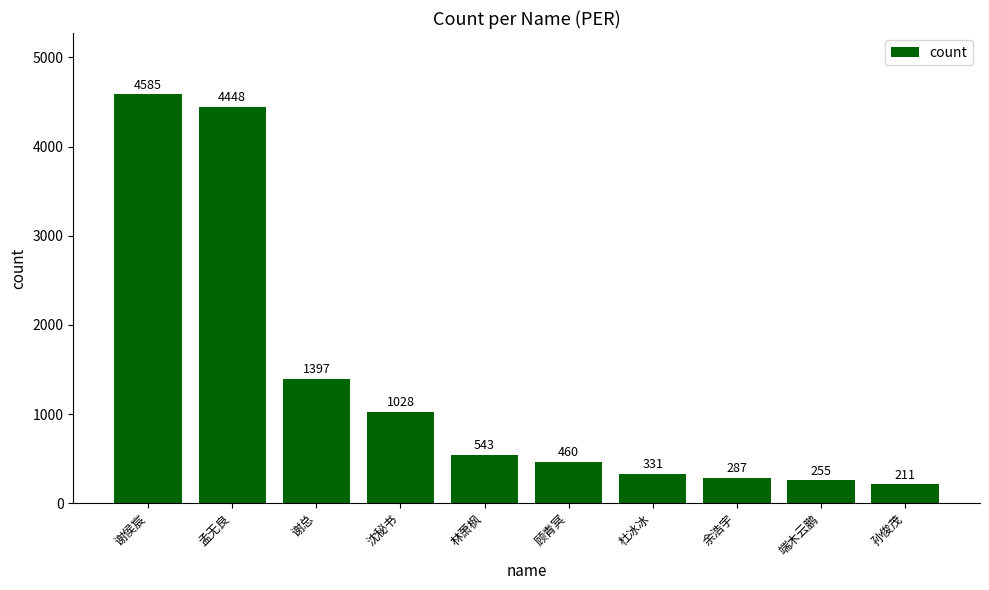

Rank the categories by value from highest to lowest.

谢侯宸, 孟无良, 谢总, 沈秘书, 林萧枫, 顾青冥, 杜冰冰, 余浩宇, 端木云鹏, 孙俊茂